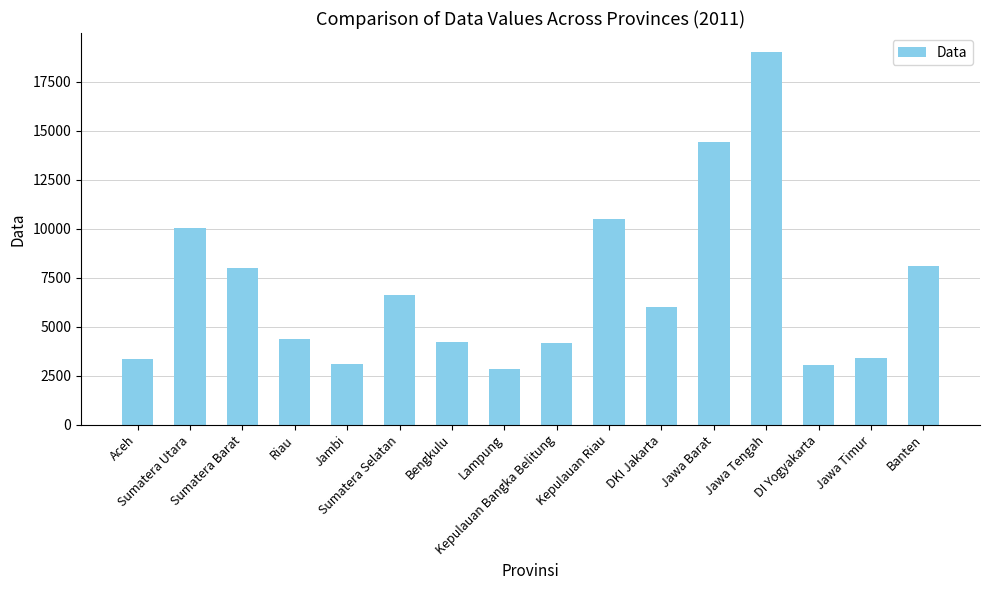

What is the value of the 6th bar from the left?

6598